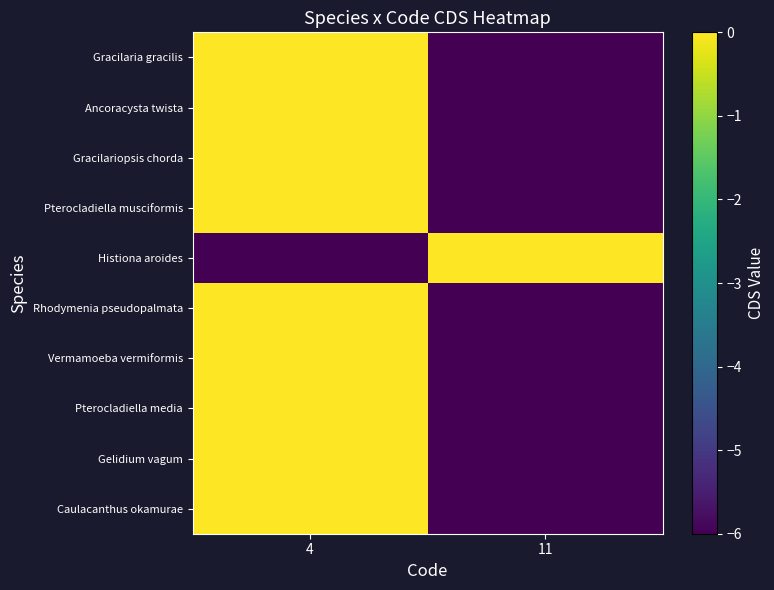

True or false: Gracilariopsis chorda has a value of -6 at 11.

True